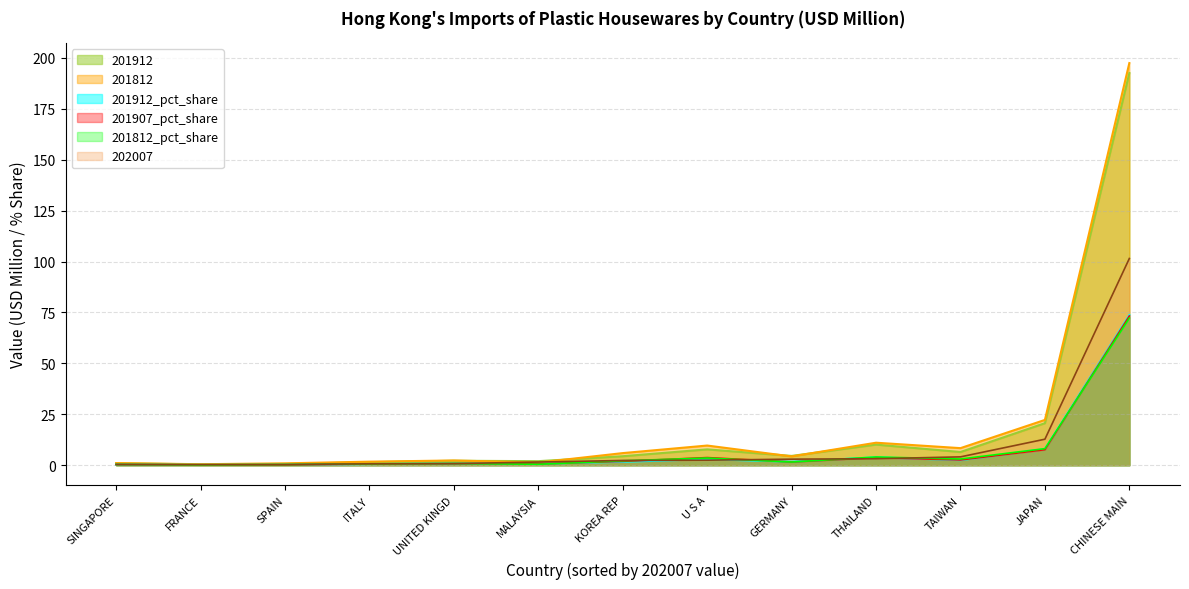

What is the highest value of the 202007 series?

101.5